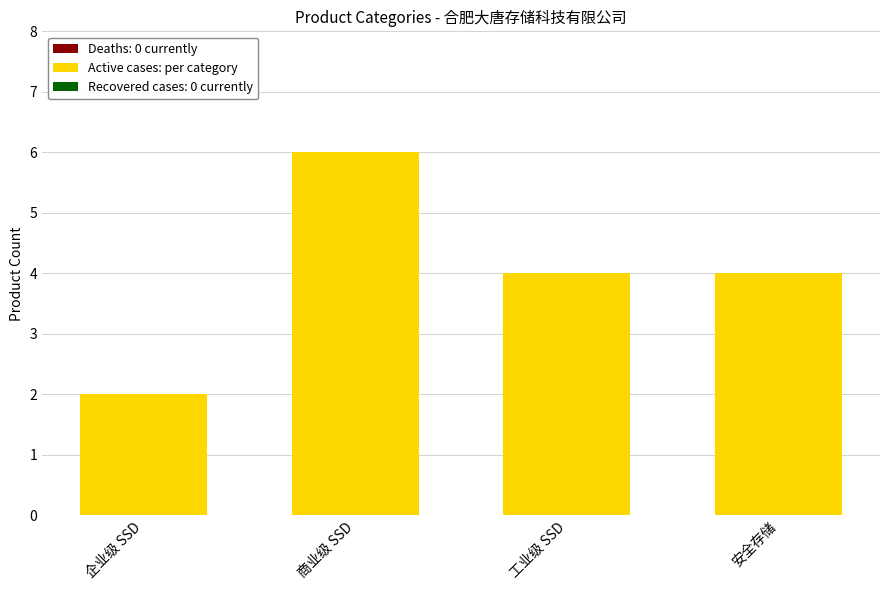

What is the greatest value displayed?

6